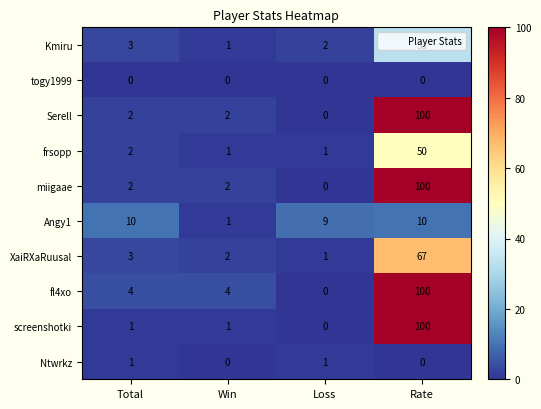

What is the average value of the miigaae series?

26